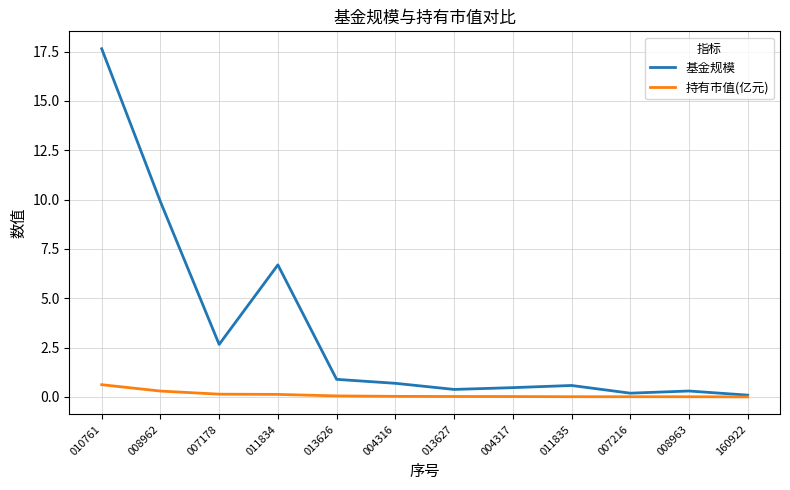

What is the total value across all series at 008962?

10.2